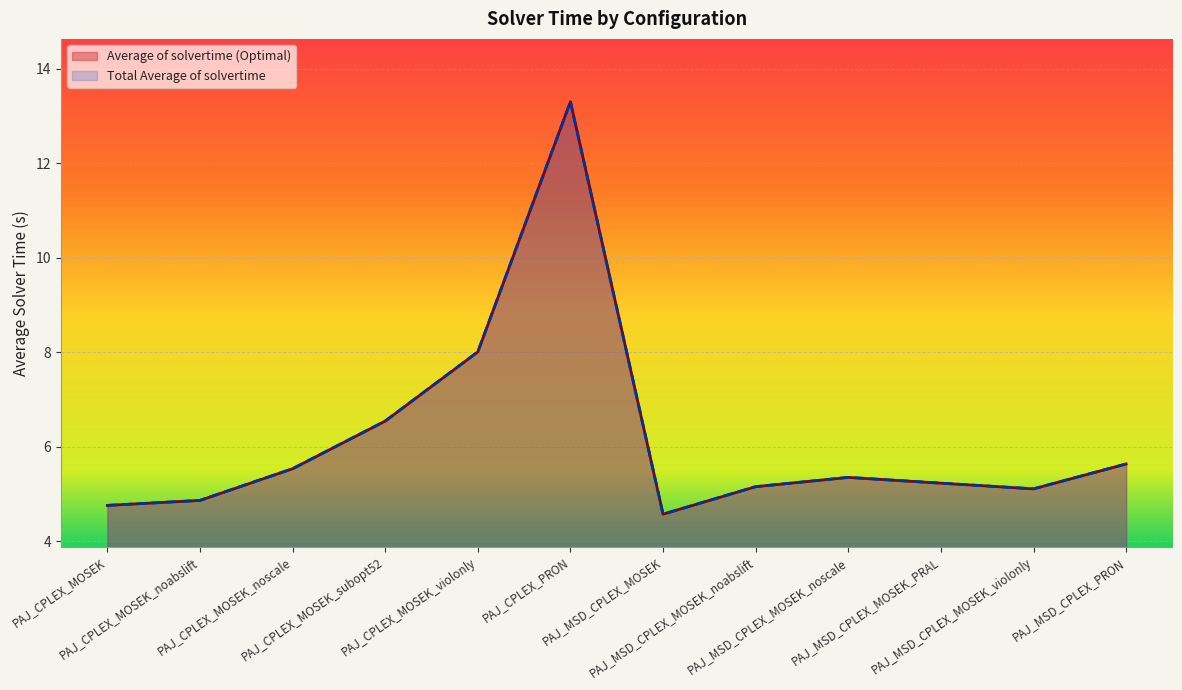

How many series are shown in this chart?

2